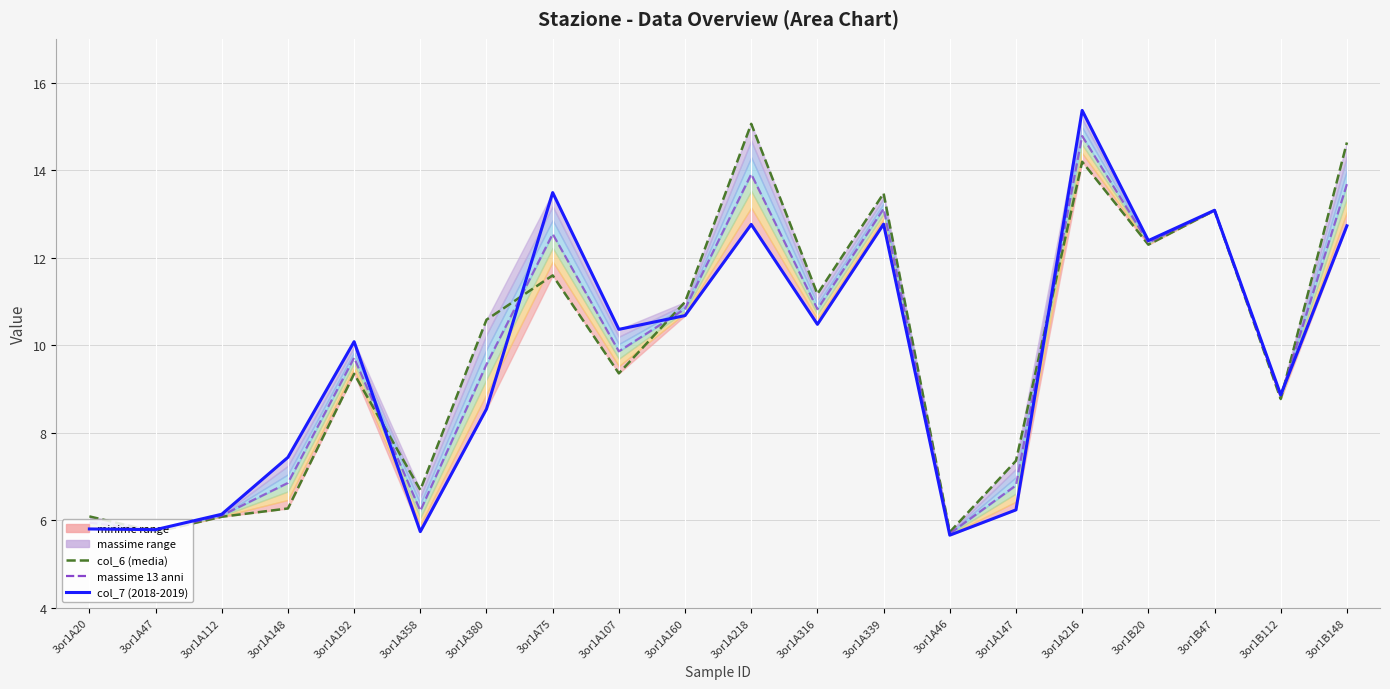

Reading left to right, list all the values displayed in this chart.

col_6 (media): 3or1A20=6.1	3or1A47=5.7	3or1A112=6.1	3or1A148=6.3	3or1A192=9.3	3or1A358=6.7	3or1A380=10.6	3or1A75=11.6	3or1A107=9.4	3or1A160=11.0	3or1A218=15.1	3or1A316=11.2	3or1A339=13.5	3or1A46=5.7	3or1A147=7.4	3or1A216=14.2	3or1B20=12.3	3or1B47=13.1	3or1B112=8.8	3or1B148=14.6
col_7 (2018-2019): 3or1A20=5.8	3or1A47=5.8	3or1A112=6.1	3or1A148=7.4	3or1A192=10.1	3or1A358=5.7	3or1A380=8.5	3or1A75=13.5	3or1A107=10.4	3or1A160=10.7	3or1A218=12.8	3or1A316=10.5	3or1A339=12.8	3or1A46=5.7	3or1A147=6.2	3or1A216=15.4	3or1B20=12.4	3or1B47=13.1	3or1B112=8.9	3or1B148=12.7
mid (massime): 3or1A20=5.9	3or1A47=5.8	3or1A112=6.1	3or1A148=6.9	3or1A192=9.7	3or1A358=6.2	3or1A380=9.6	3or1A75=12.5	3or1A107=9.9	3or1A160=10.8	3or1A218=13.9	3or1A316=10.8	3or1A339=13.1	3or1A46=5.7	3or1A147=6.8	3or1A216=14.8	3or1B20=12.3	3or1B47=13.1	3or1B112=8.8	3or1B148=13.7